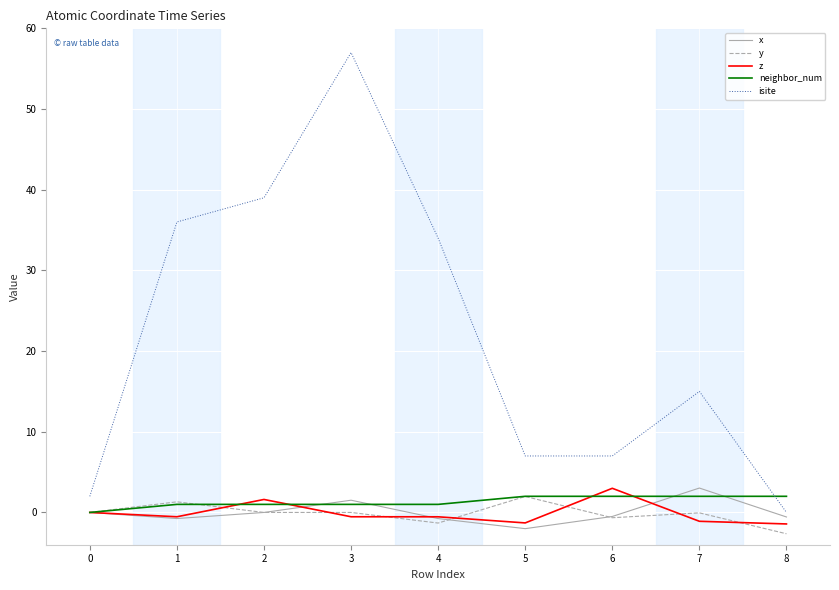

The value of isite at 8 is -31.5. True or false?

False